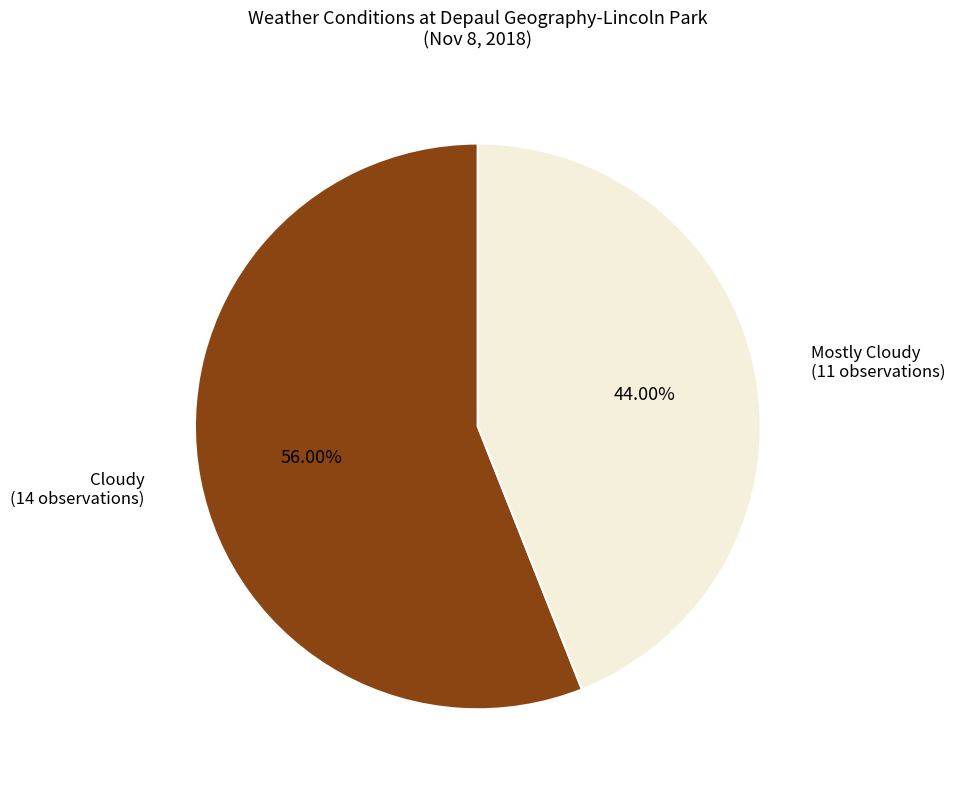

What percentage do Cloudy and Mostly Cloudy together represent?

100.0%